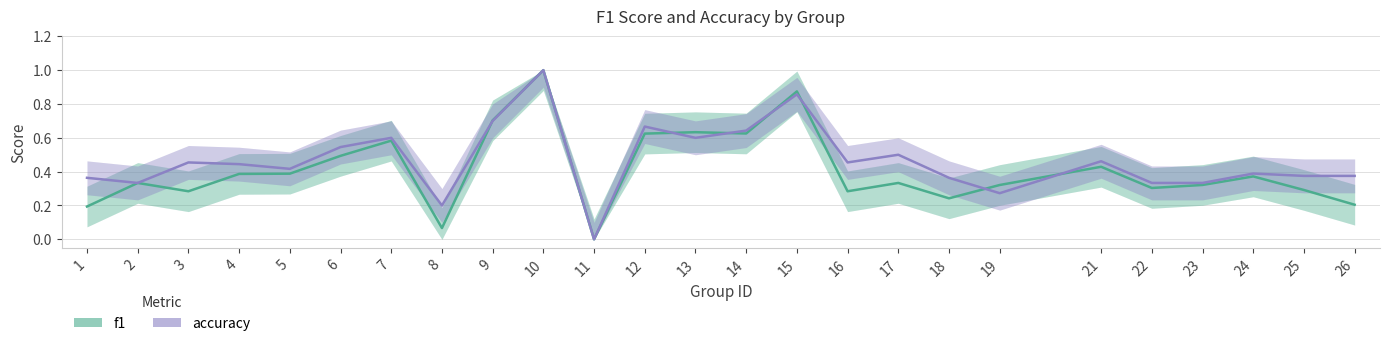

Where is the first local maximum for f1?

2